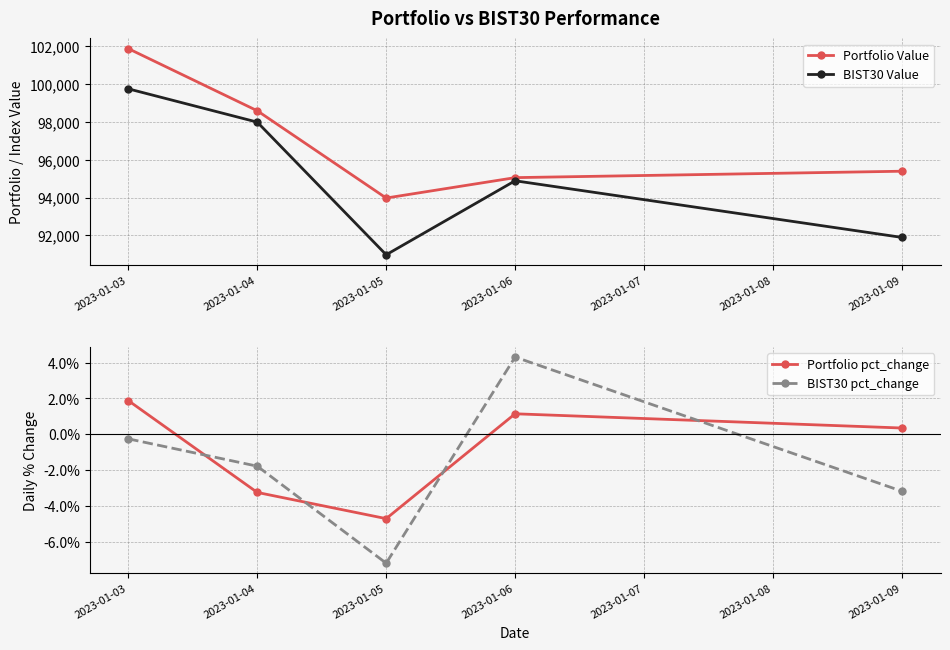

How many values in Portfolio pct_change are above zero?

3